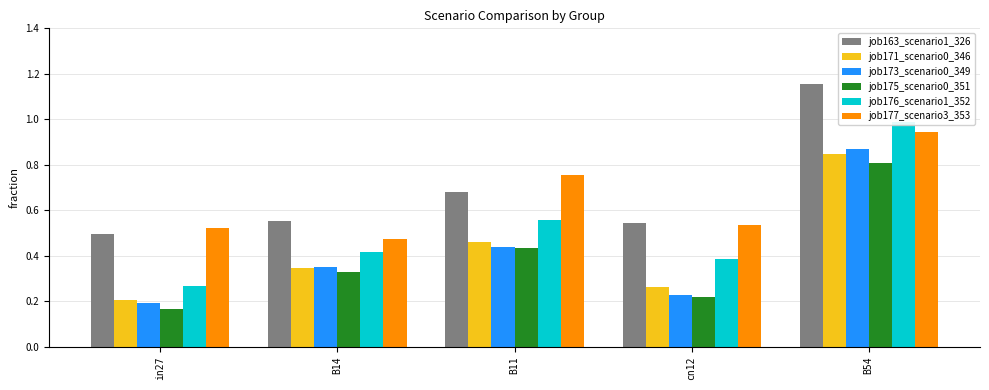

At in27, list the series in order from largest to smallest.

job177_scenario3_353, job163_scenario1_326, job176_scenario1_352, job171_scenario0_346, job173_scenario0_349, job175_scenario0_351